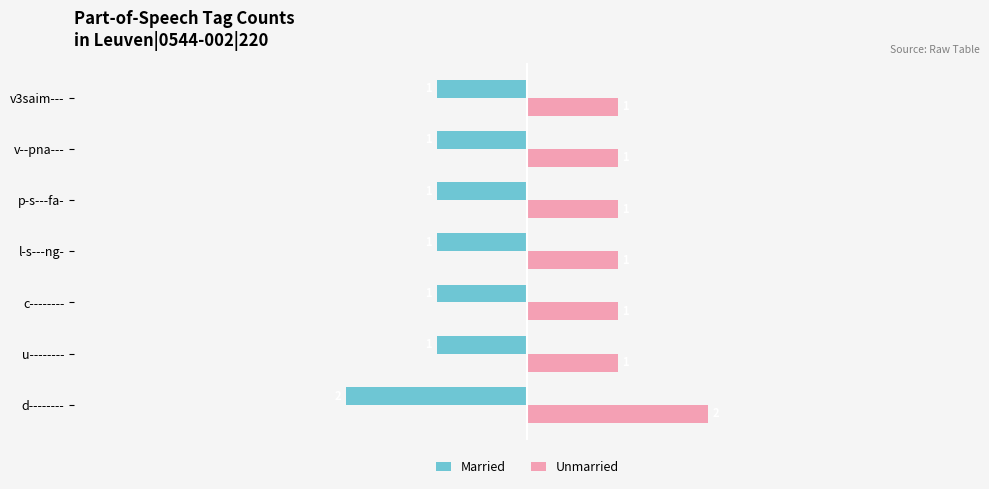

List the series in order of their overall mean, lowest first.

Married, Unmarried